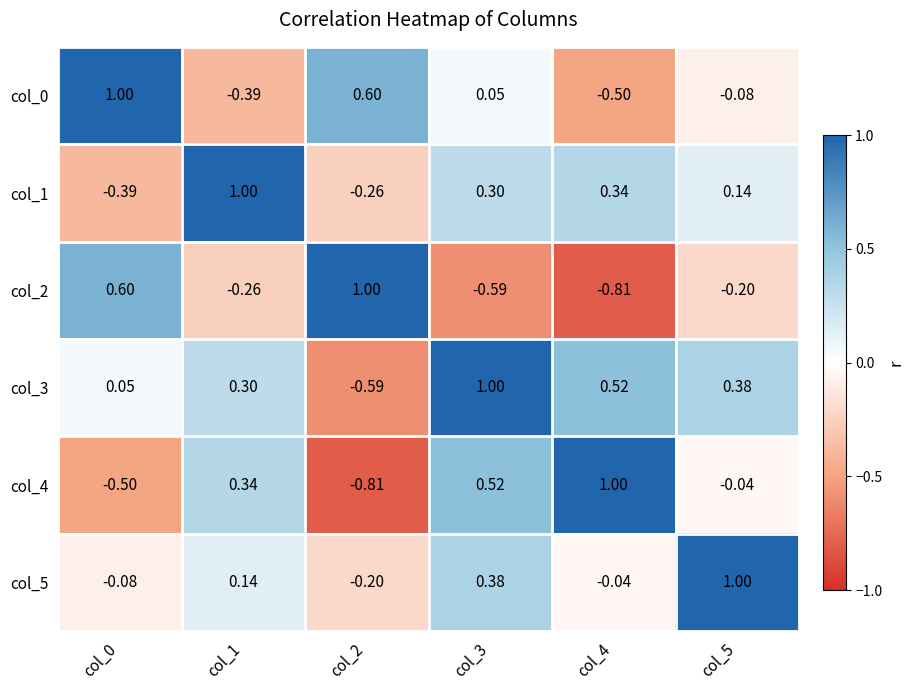

Is the value of col_2 at col_4 greater than the value of col_1 at col_1?

No